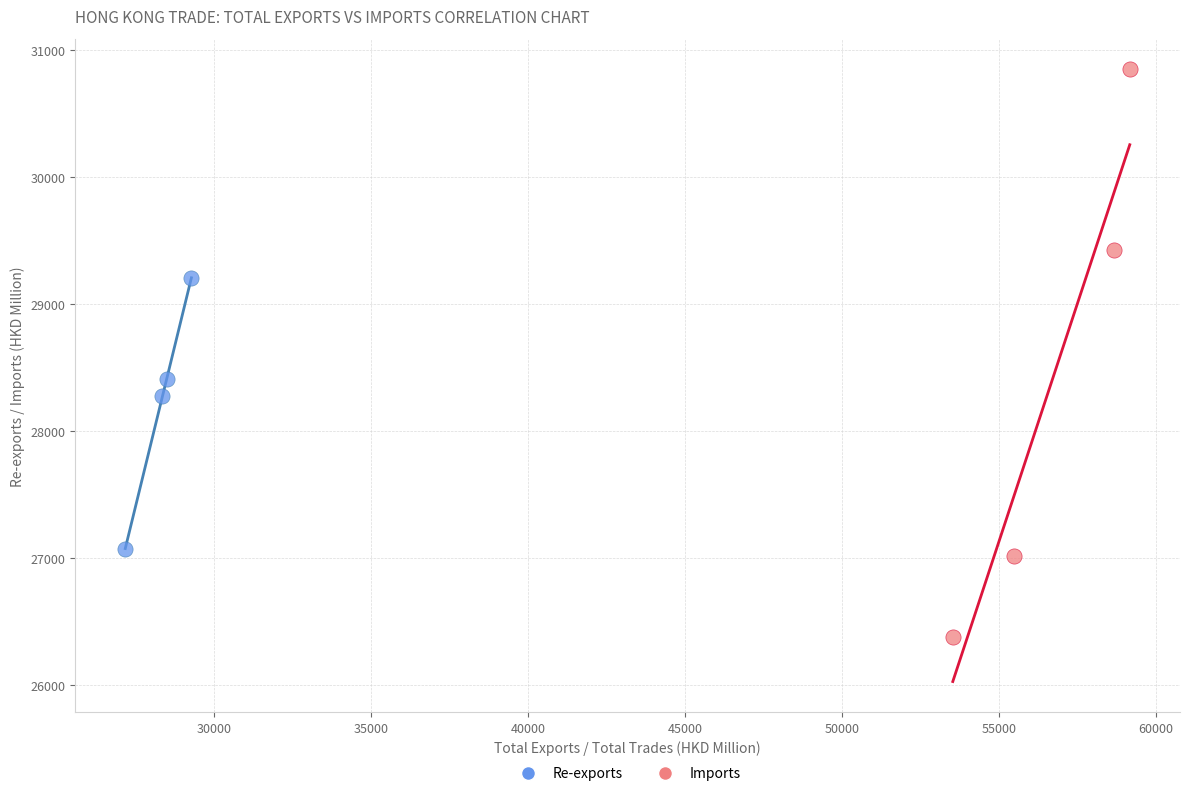

Which series has the widest spread of Y values?

Imports